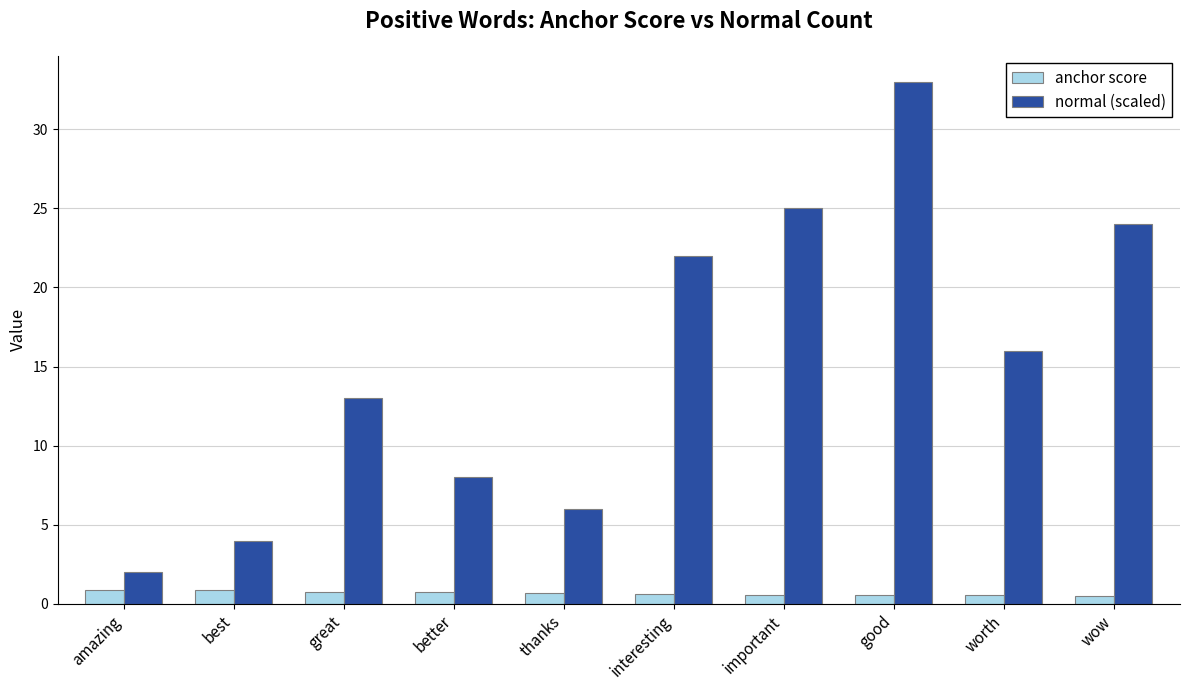

At which category does the chart reach its peak across all series?

good